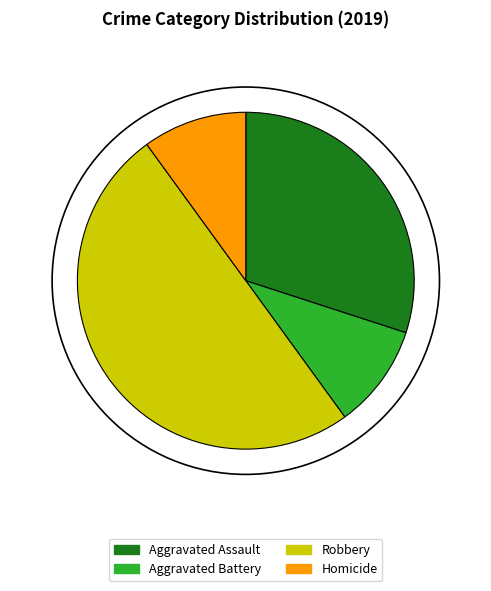

Combined, do Robbery and Homicide account for over 50%?

Yes